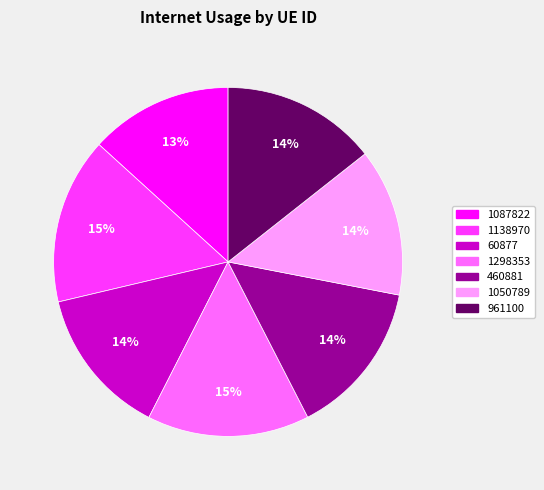

The 961100 slice represents 23% of the pie. True or false?

False